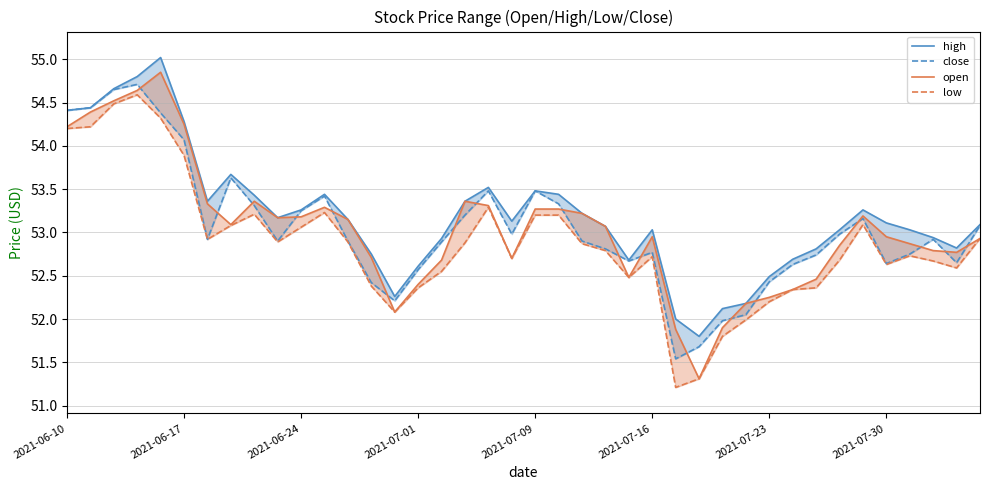

Count the number of categories in the chart.

40